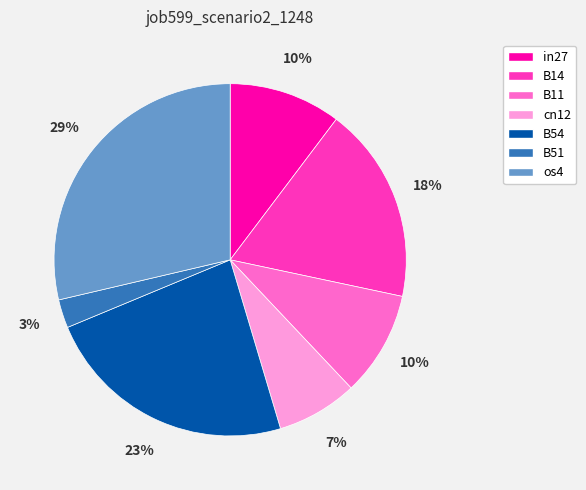

To the nearest percent, what is the average slice percentage?

14%